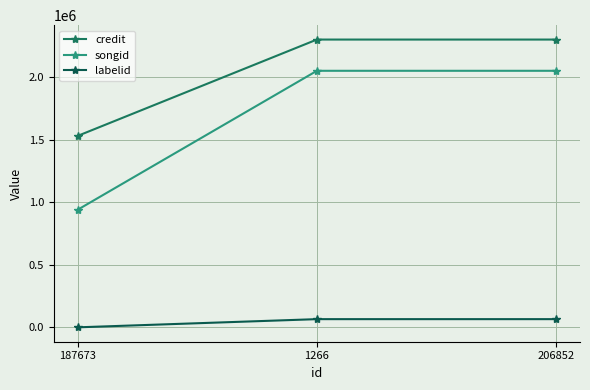

What is the difference between the maximum and minimum values in the labelid series?

65380